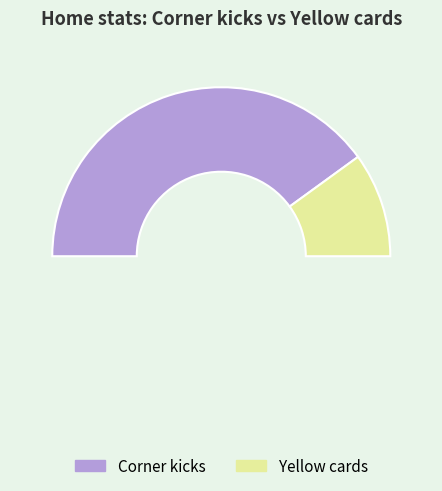

Rank the categories by value from highest to lowest.

Corner kicks, Yellow cards